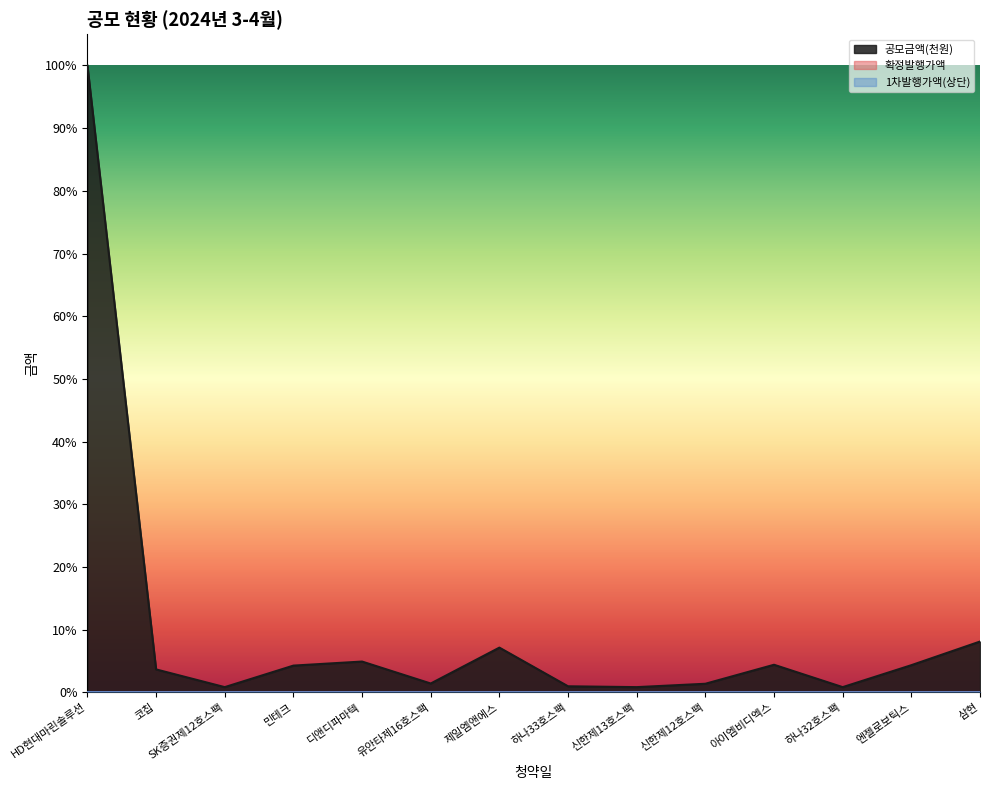

True or false: 확정발행가액 and 1차발행가액(상단) cross at least once.

False